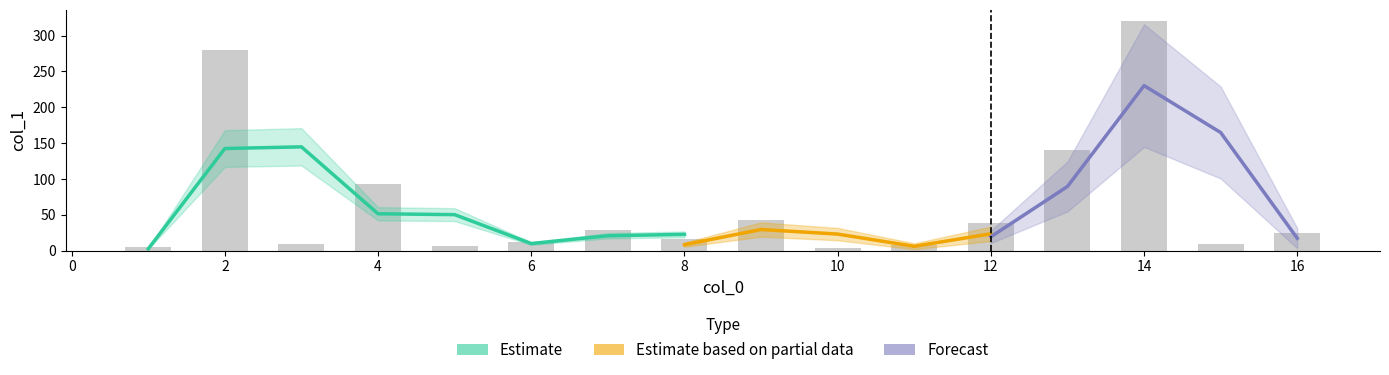

What is the change in value from 12 to 14?

+281.6